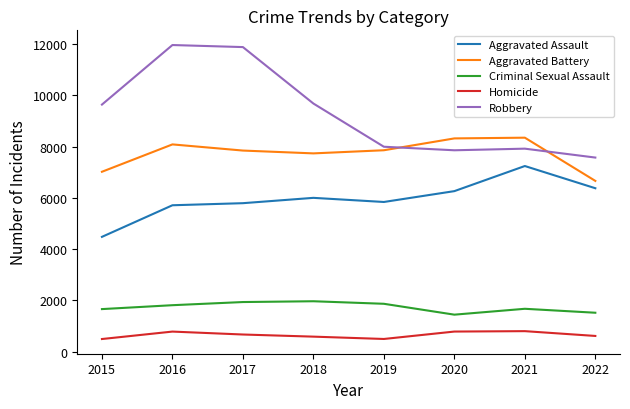

How many distinct data groups are displayed?

5